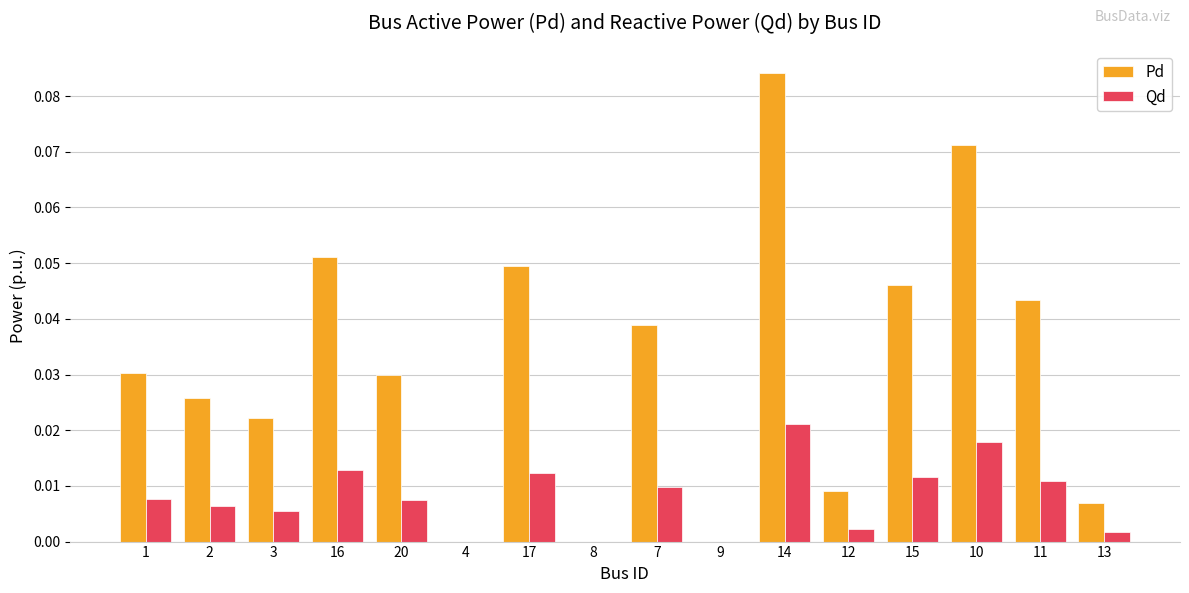

What are all the series names shown in the legend?

Pd, Qd